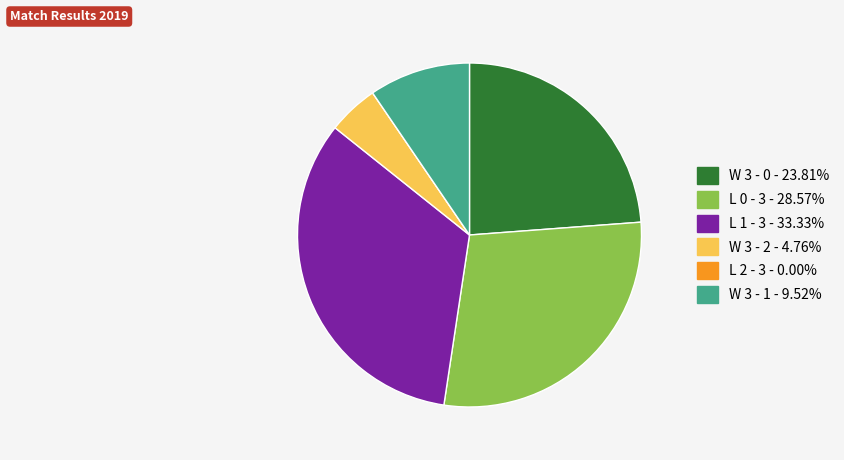

Does any single category account for the majority?

No